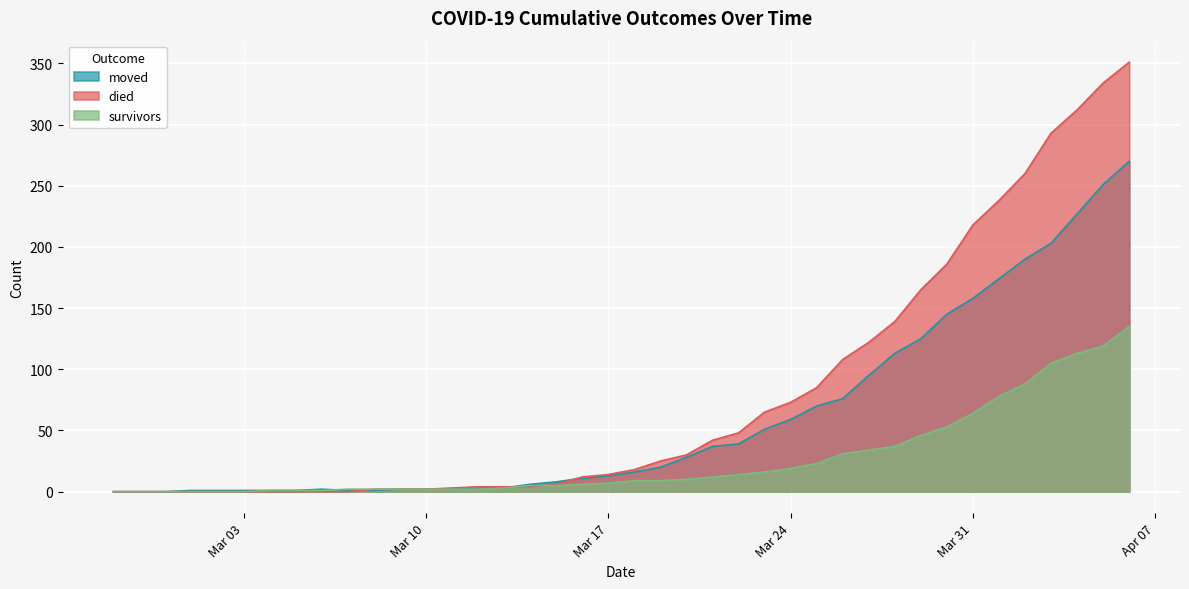

How many values in survivors are above zero?

34